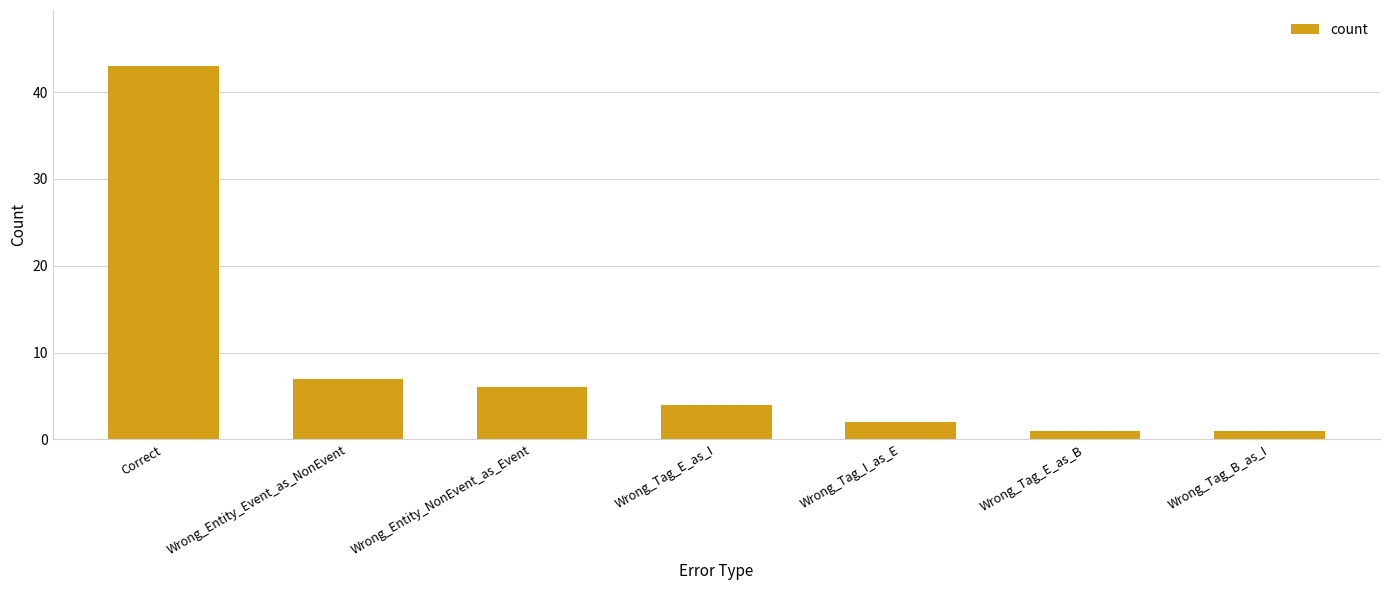

What is the maximum value shown in the chart?

43